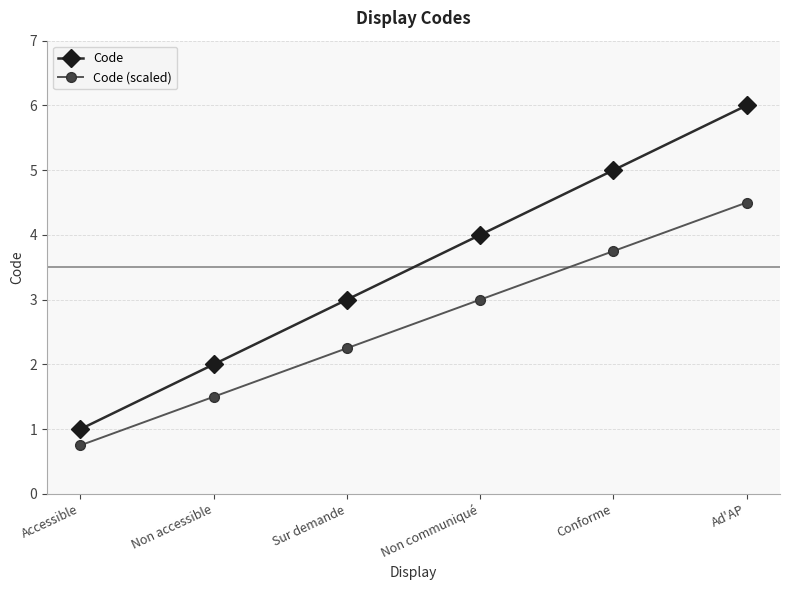

True or false: Code (scaled) and Code intersect in this chart.

False